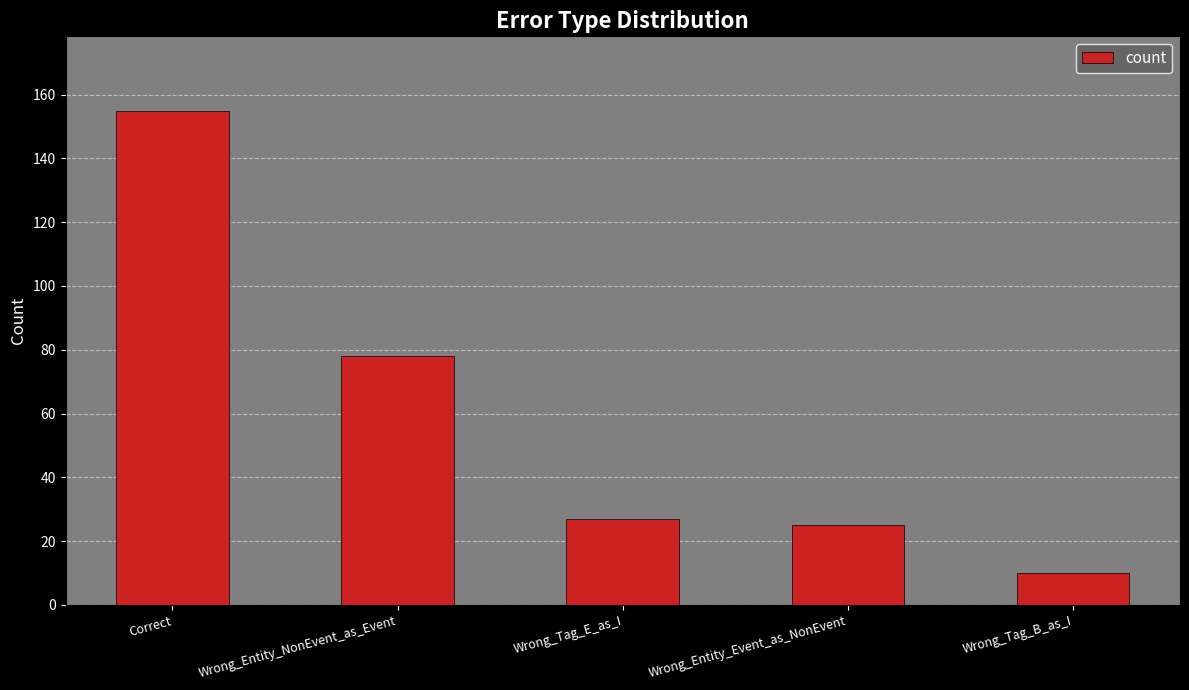

Where is the data nearest to the value 82?

Wrong_Entity_NonEvent_as_Event